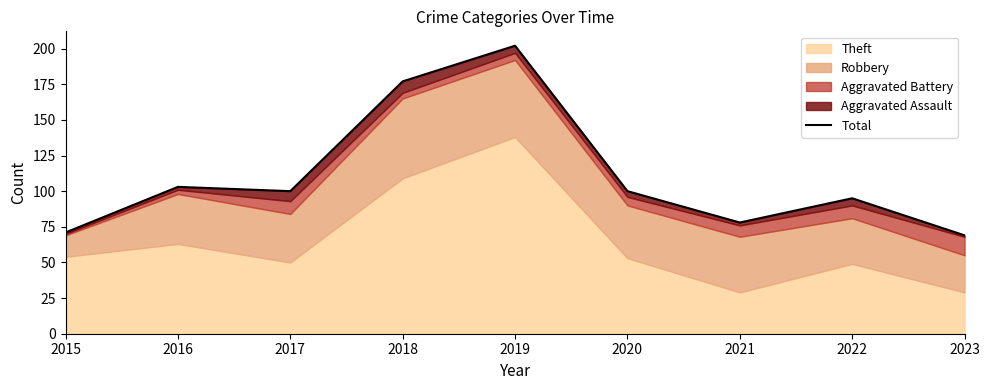

What is the sum of the values at 2021 and 2016?

181